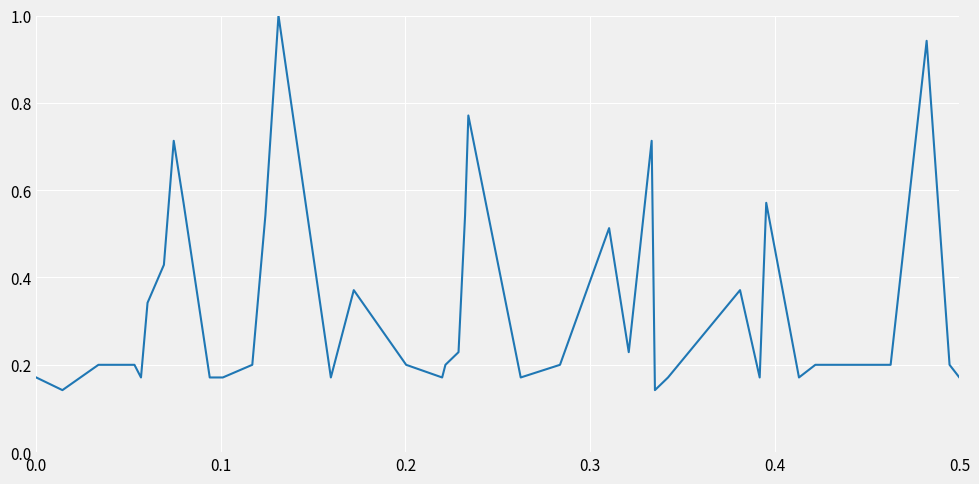

What is the maximum value shown in the chart?

1.0